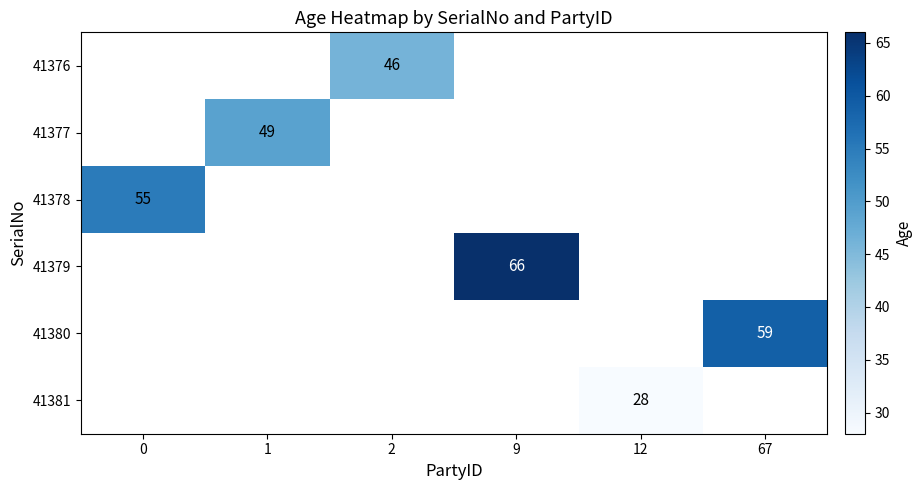

The value of 41376 at 2 is 46. True or false?

True